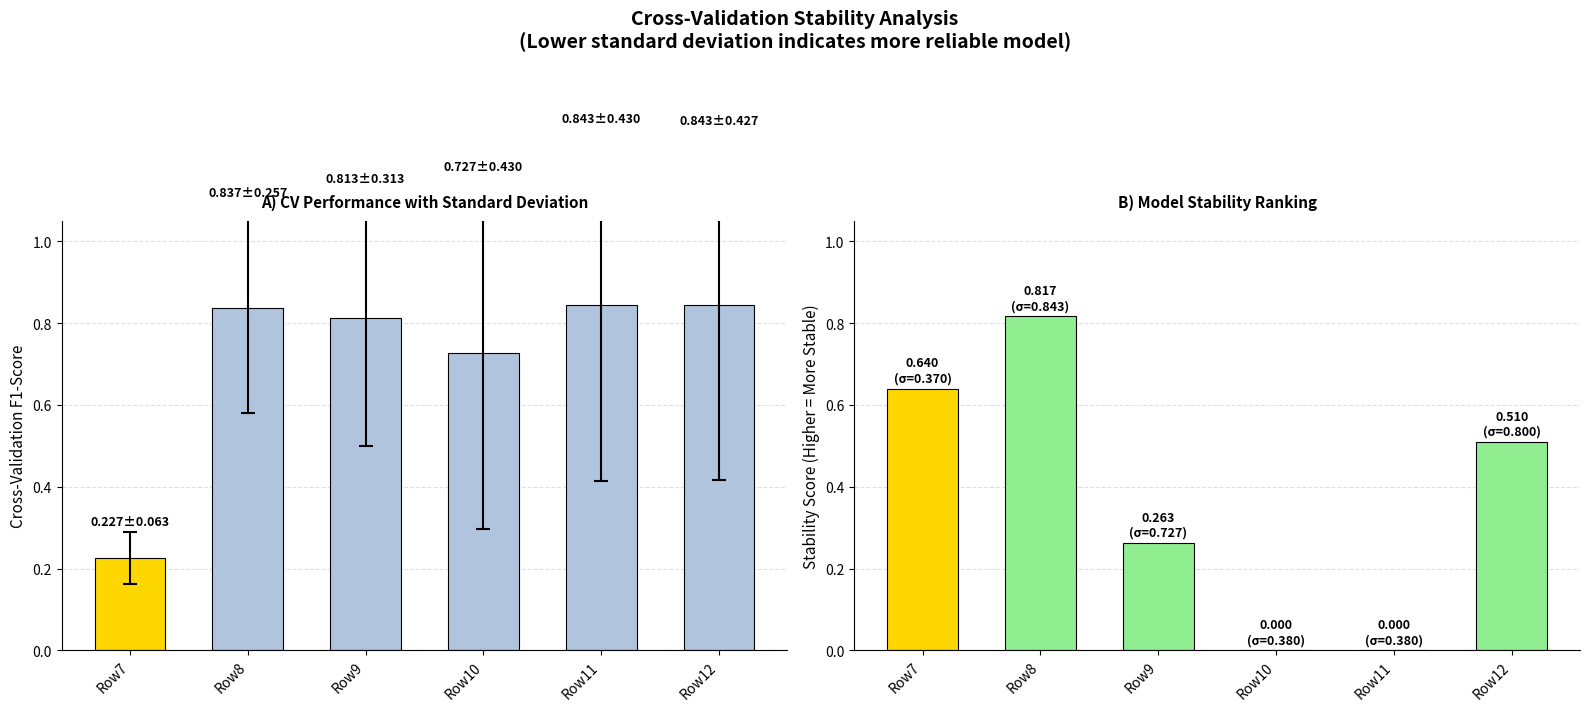

What is the value of the col_16 bar at the 1st from the left?

0.2